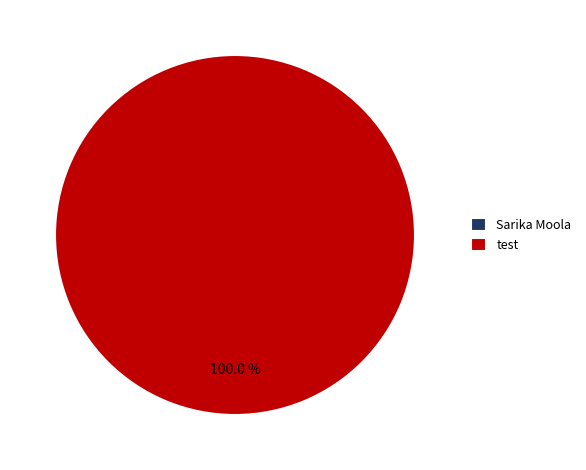

Rank the categories by value from lowest to highest.

Sarika Moola, test